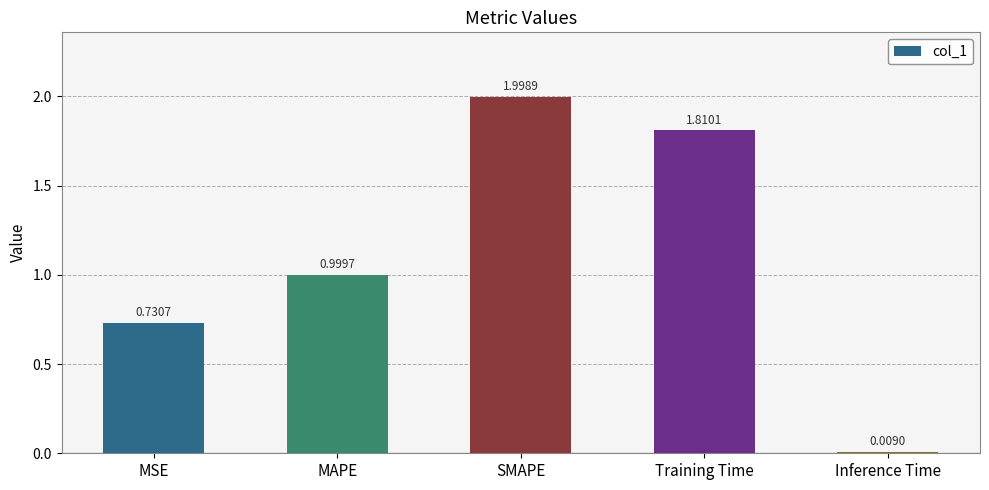

Which category has the highest value across all series?

SMAPE